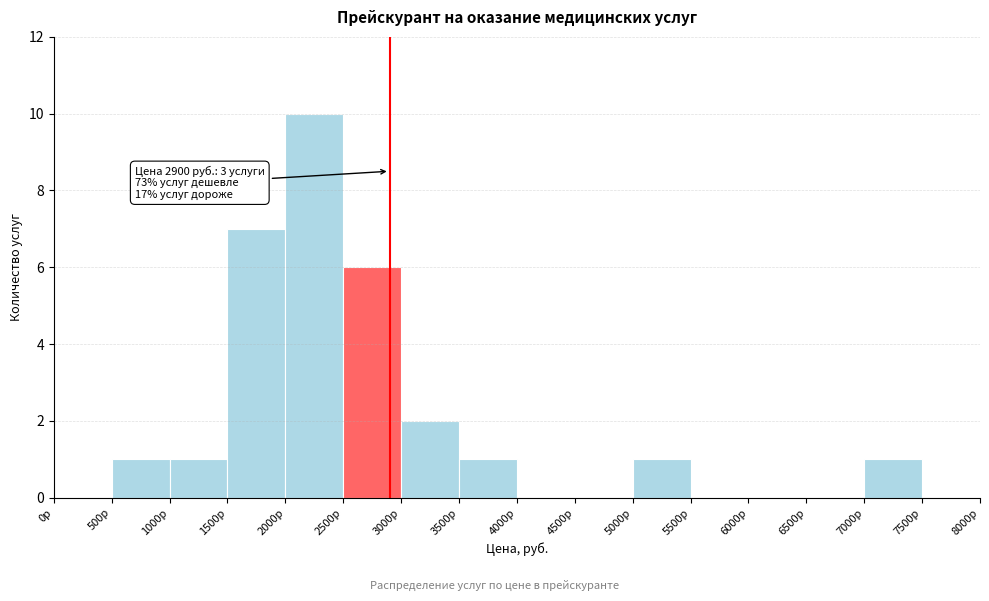

Over which range of the x-axis is the bar tallest?

2000 to 2500